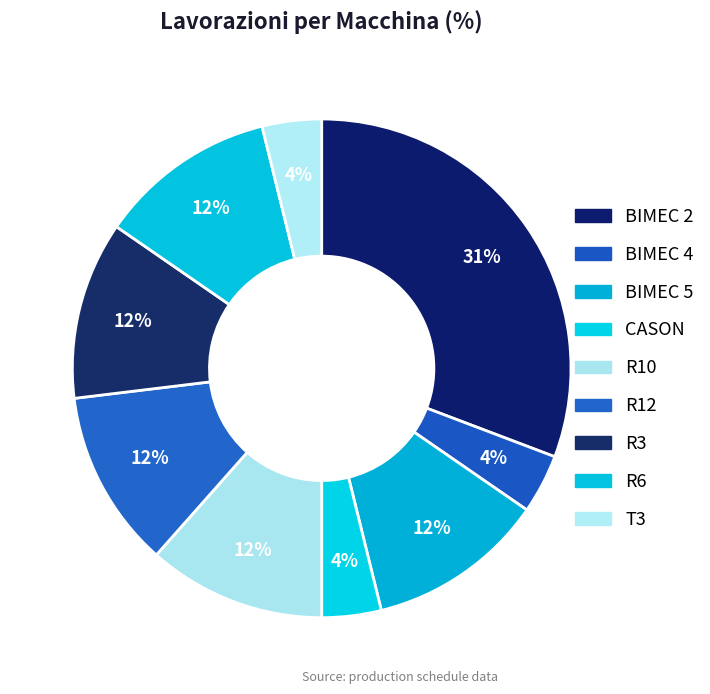

How many segments does this pie chart have?

9